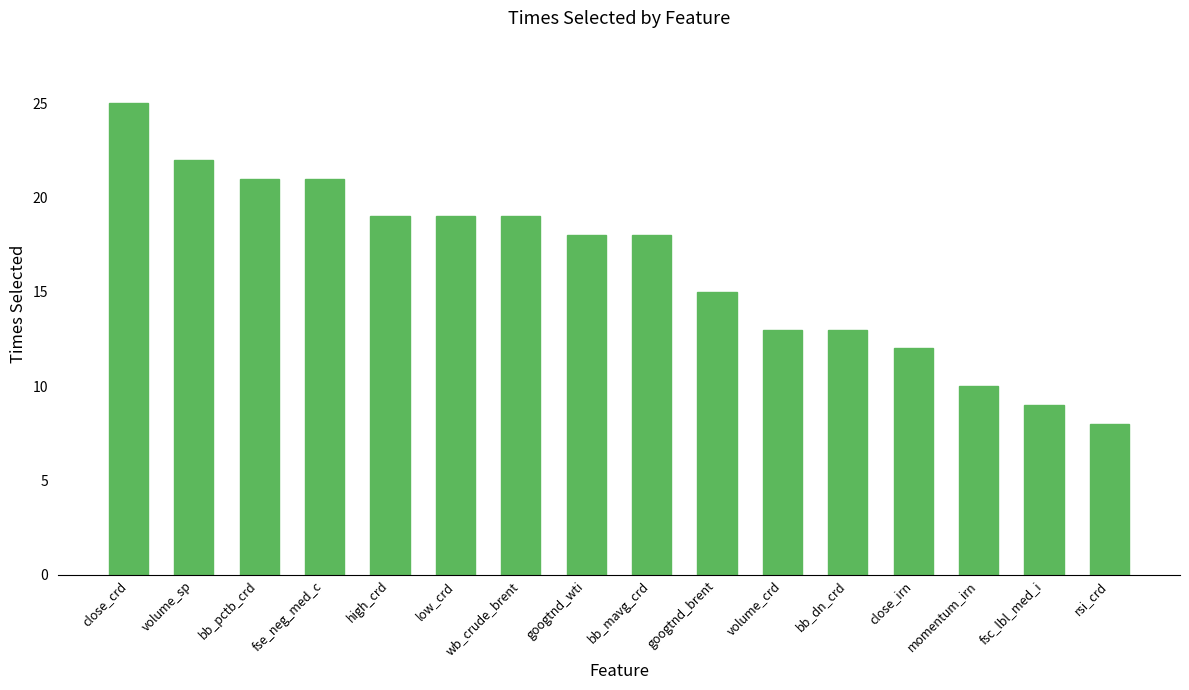

Reading left to right, extract all data points from this chart.

25	22	21	21	19	19	19	18	18	15	13	13	12	10	9	8